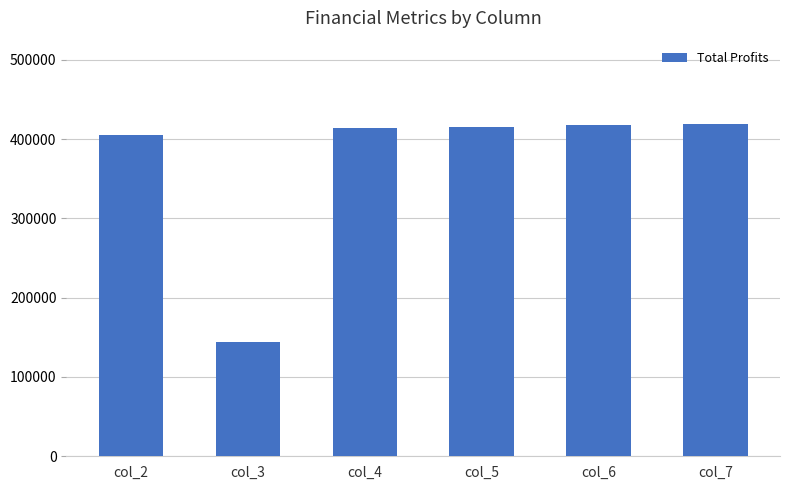

At which label is the value closest to 281682?

col_2